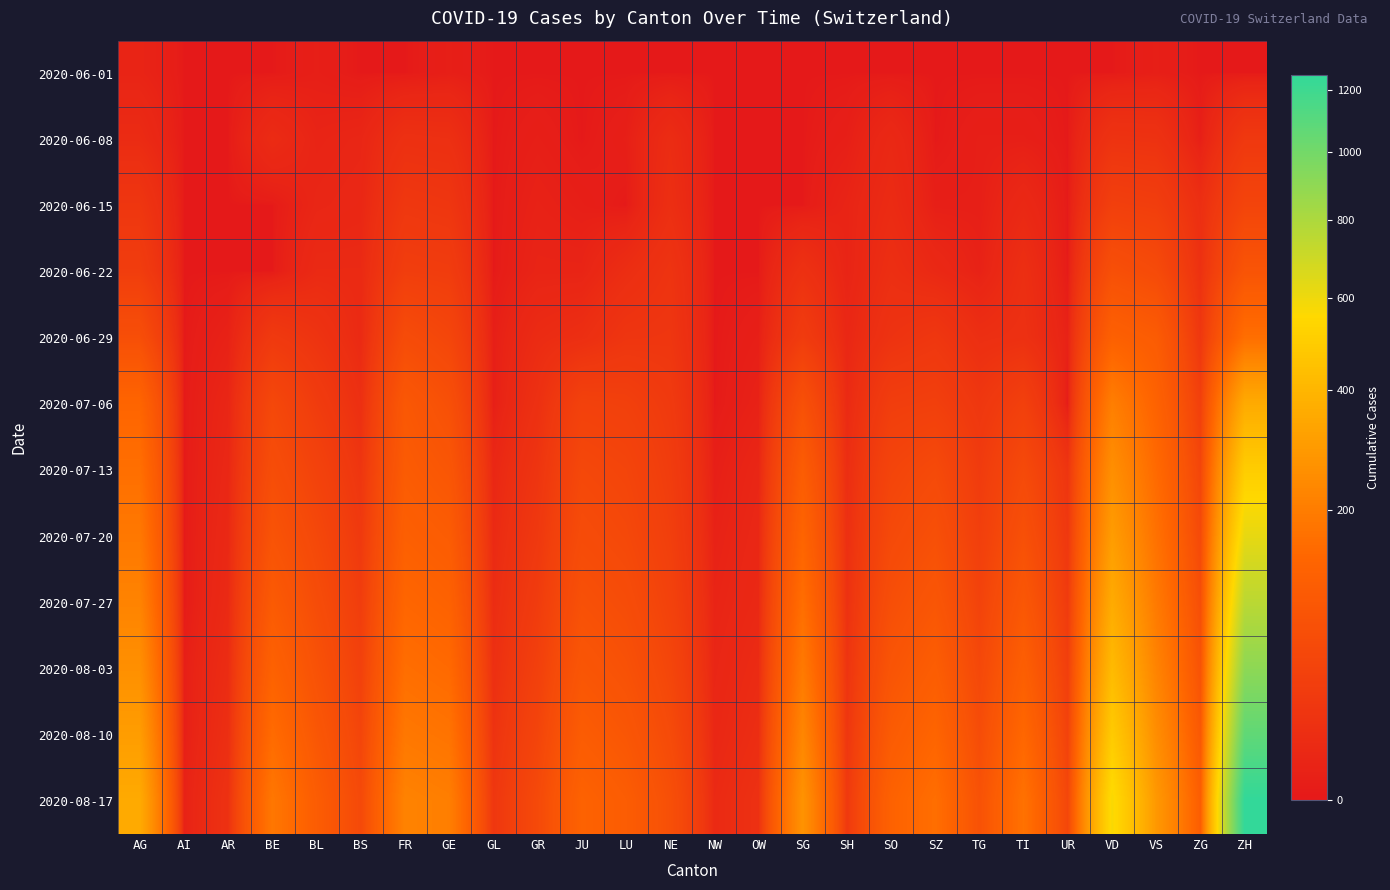

What is the greatest value displayed?

1252